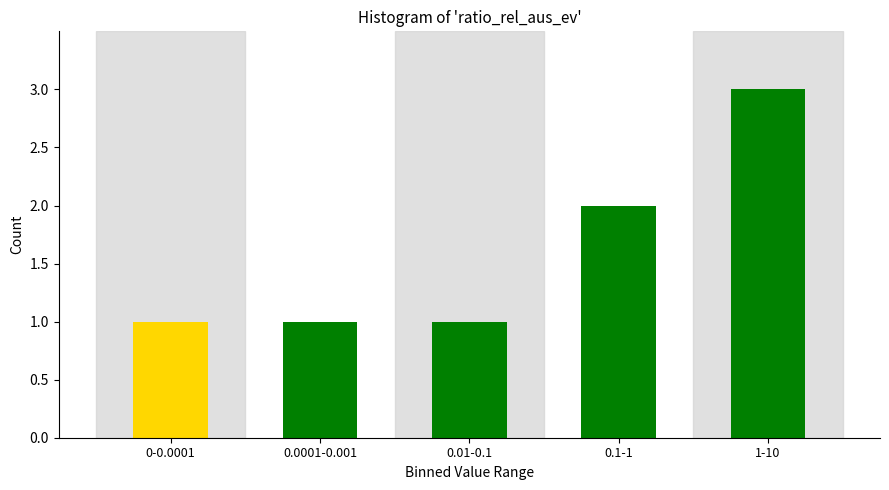

Reading left to right, what are all the values shown in this chart?

0-0.0001=1	0.0001-0.001=1	0.01-0.1=1	0.1-1=2	1-10=3